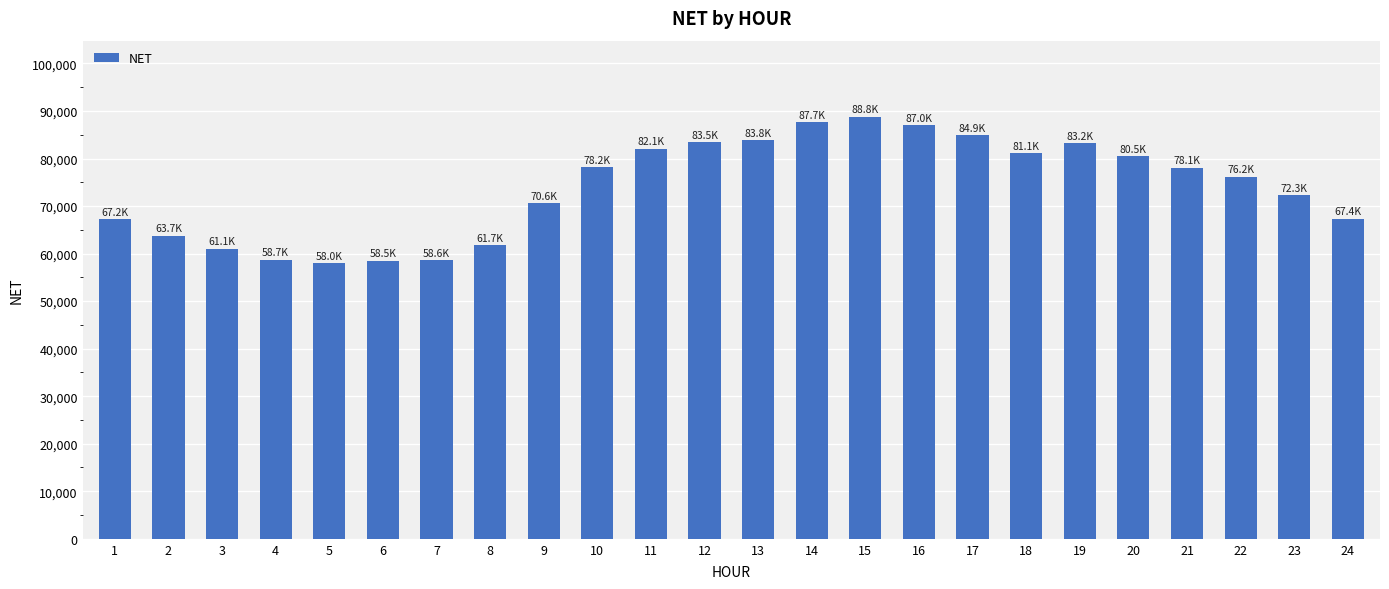

The chart shows a value of 83824.2 at 13. True or false?

True